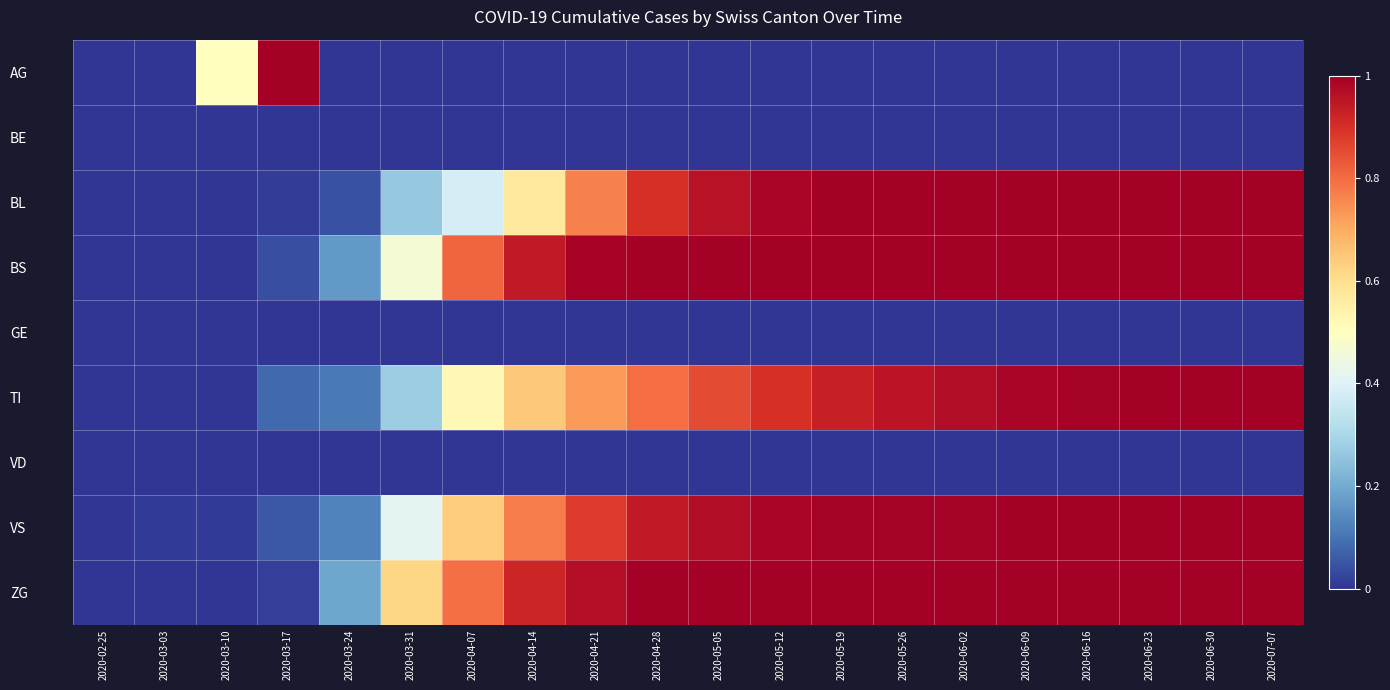

Rank the series by their maximum value, from highest to lowest.

AG, BL, BS, TI, VS, ZG, BE, GE, VD